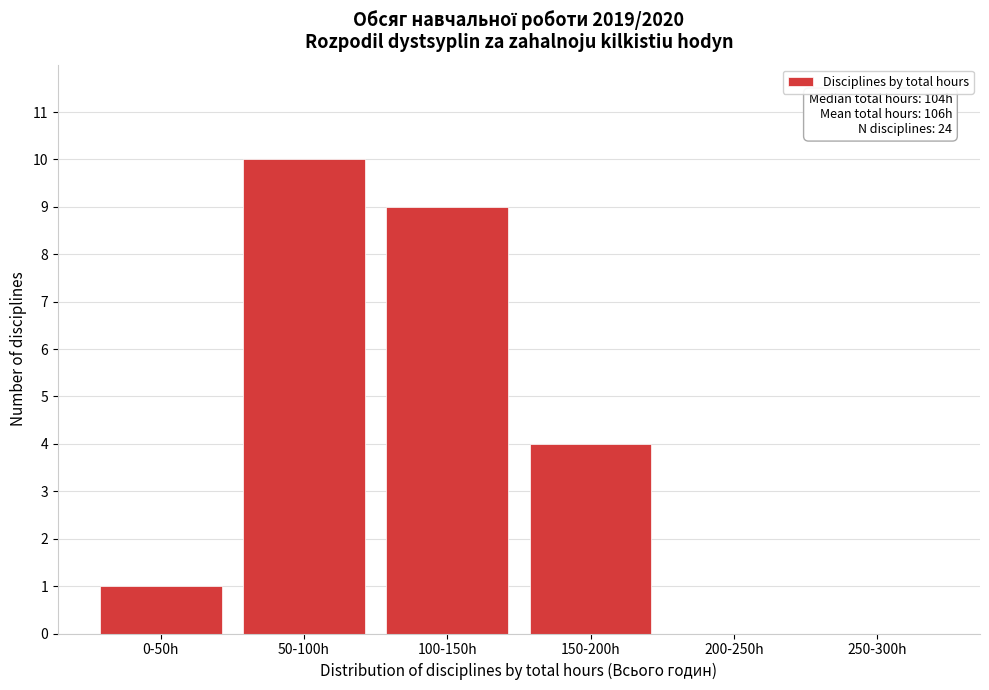

Reading left to right, what are all the values shown in this chart?

0-50h=1	50-100h=10	100-150h=9	150-200h=4	200-250h=0	250-300h=0